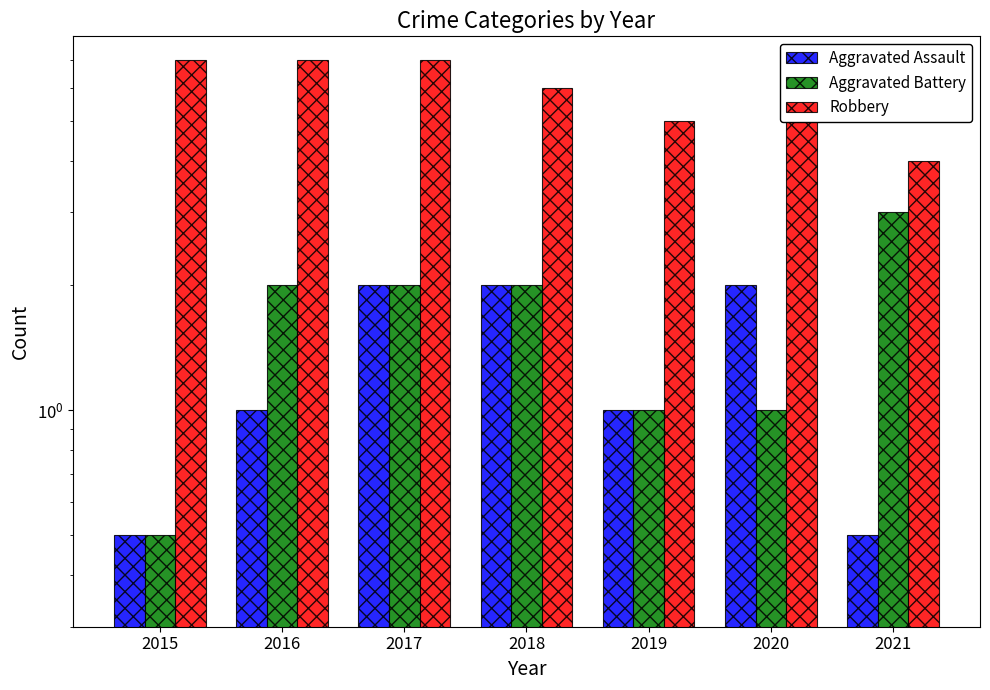

What are all the series names shown in the legend?

Aggravated Assault, Aggravated Battery, Robbery